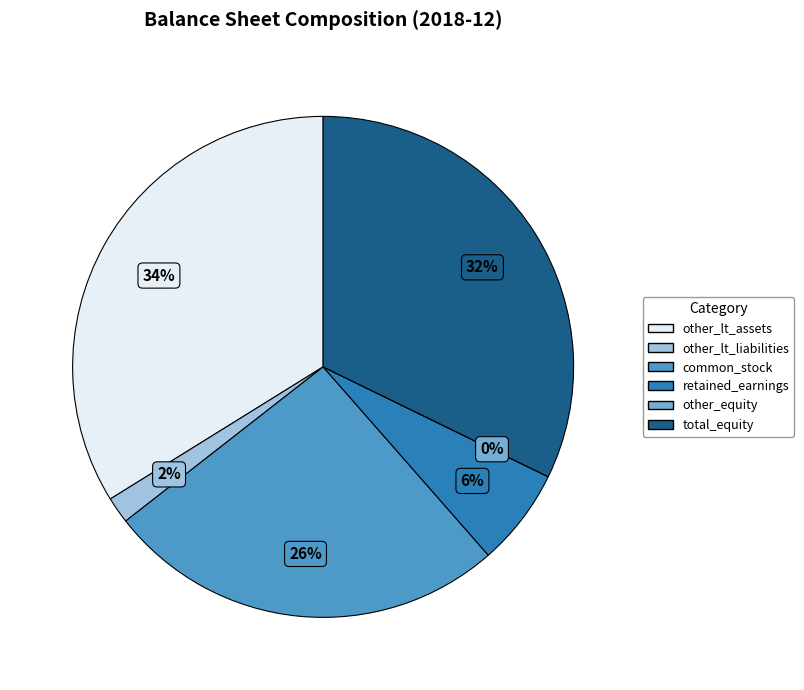

Is there a majority slice in this chart?

No